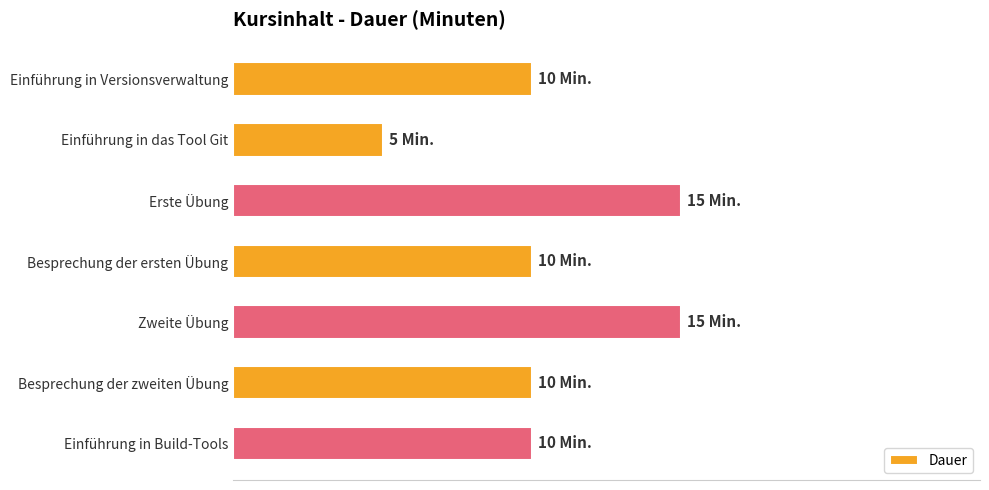

How many values are between 10 and 15?

6